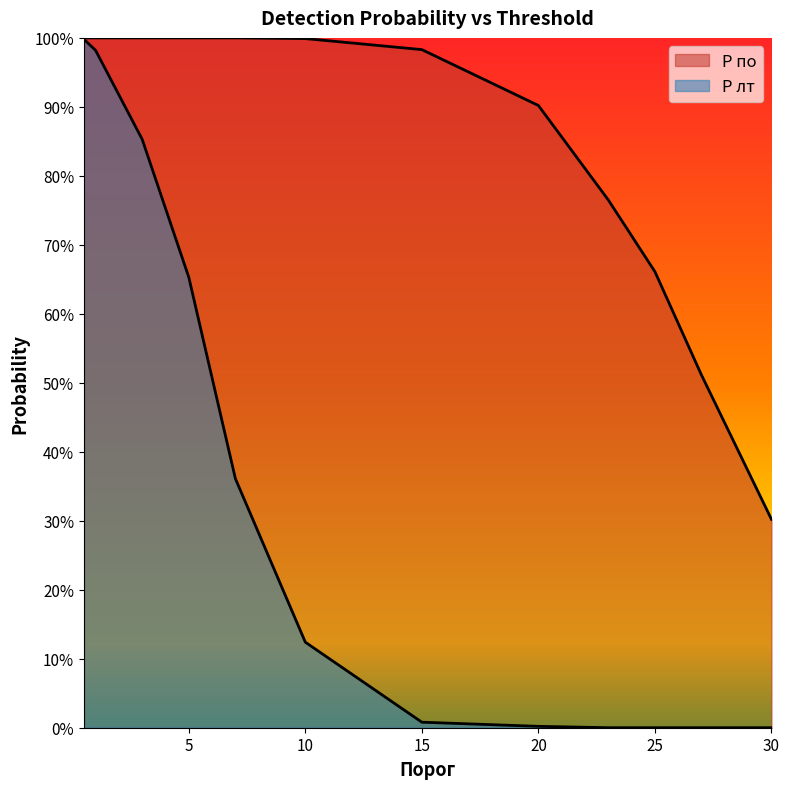

True or false: P лт and P по intersect in this chart.

False